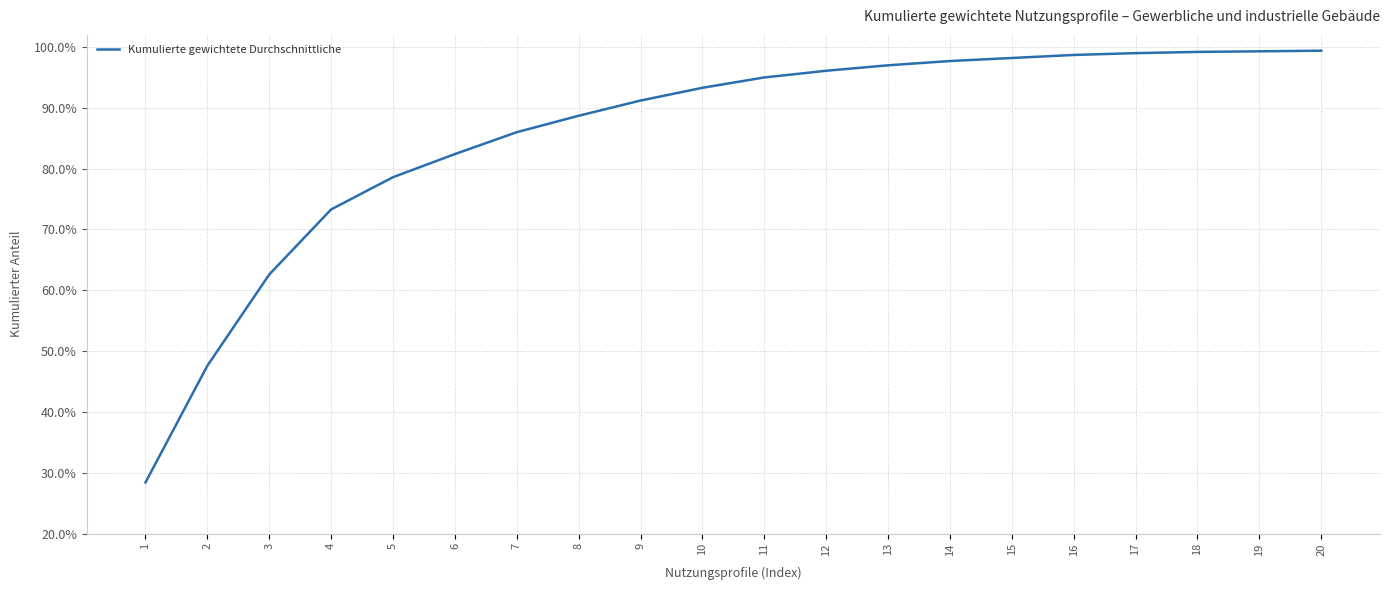

What is the value of the 9th point from the left?

0.9